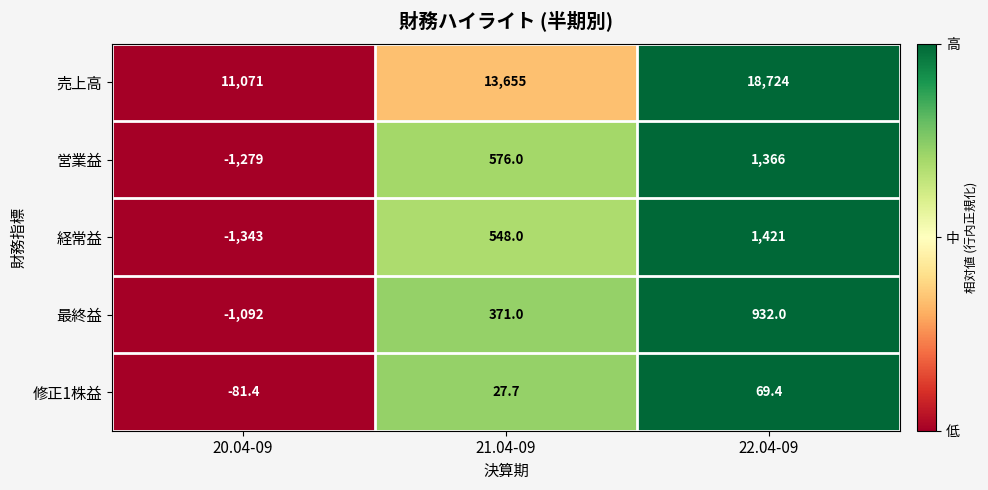

Which series has the largest total across all categories?

売上高